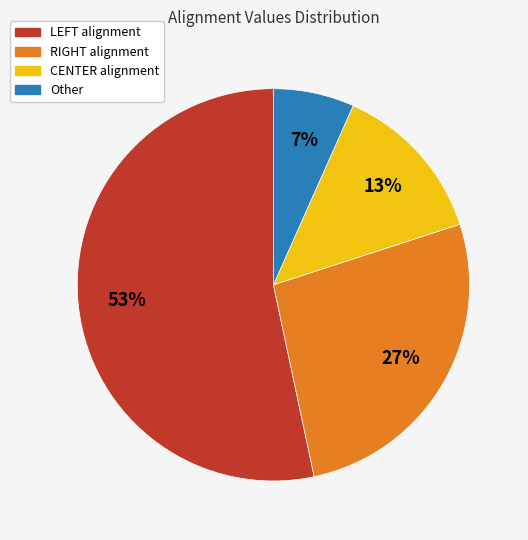

To the nearest percent, what is the average slice percentage?

25%